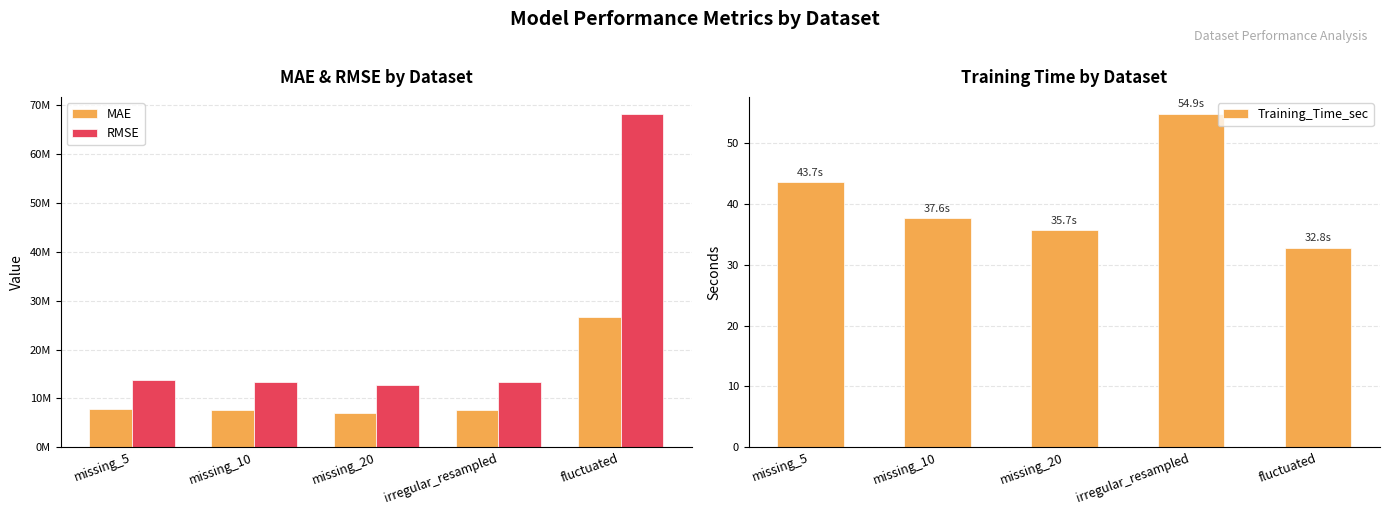

Reading left to right, what are all the values shown in this chart?

MAE: 7865612.0	7677861.3	7092462.4	7666832.0	26762603.7
RMSE: 13670329.6	13369901.7	12658710.8	13368419.2	68343236.8
Training_Time_sec: 43.7	37.6	35.7	54.9	32.8